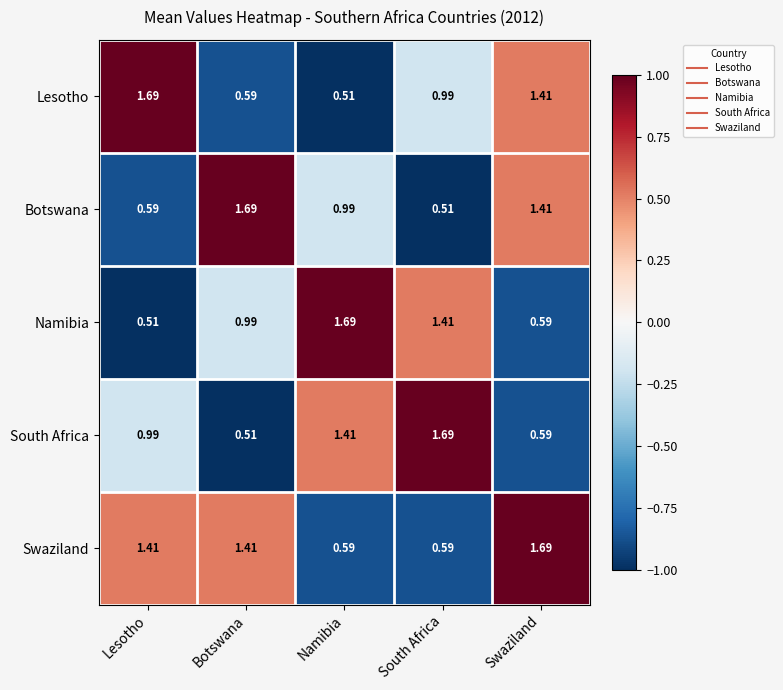

At South Africa, list the series in order from largest to smallest.

South Africa, Namibia, Lesotho, Swaziland, Botswana